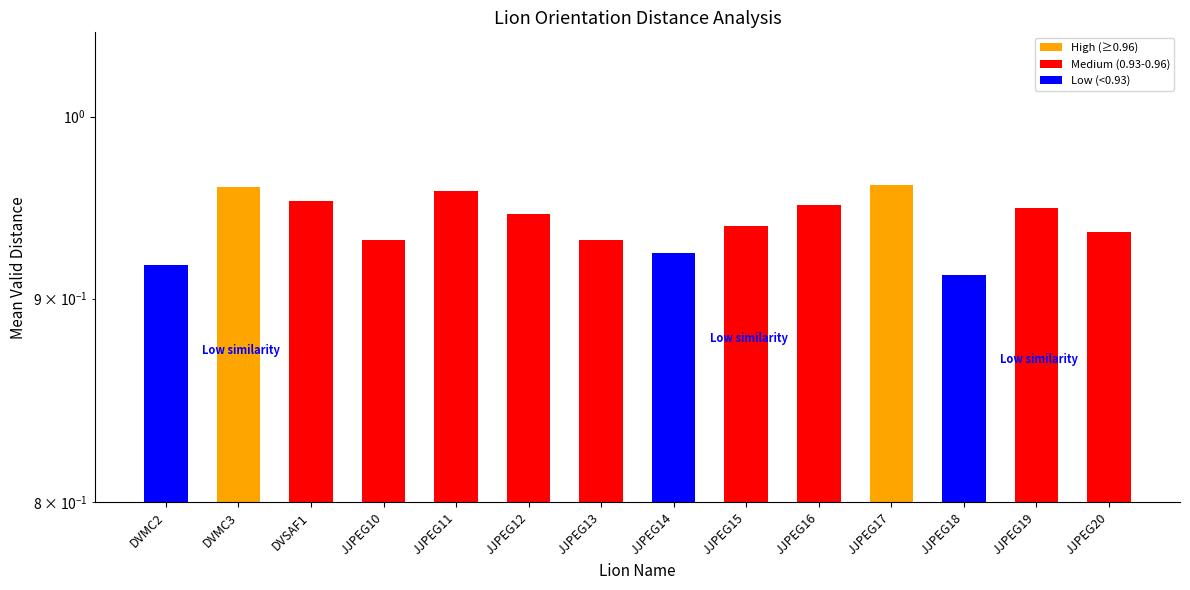

List the labels in order of value, largest first.

JJPEG17, DVMC3, JJPEG11, DVSAF1, JJPEG16, JJPEG19, JJPEG12, JJPEG15, JJPEG20, JJPEG13, JJPEG10, JJPEG14, DVMC2, JJPEG18